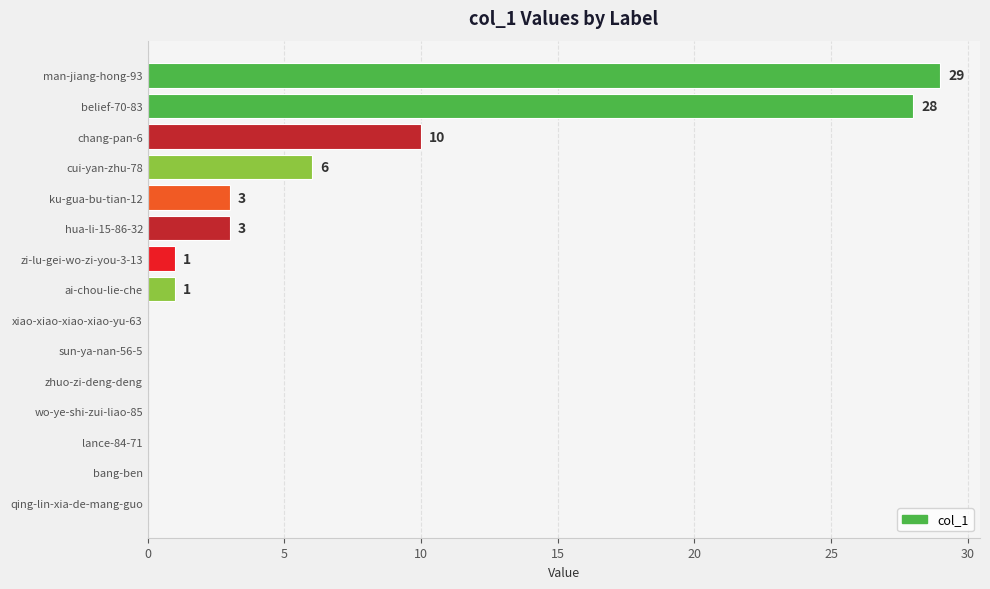

At which label is the value closest to 14?

chang-pan-6